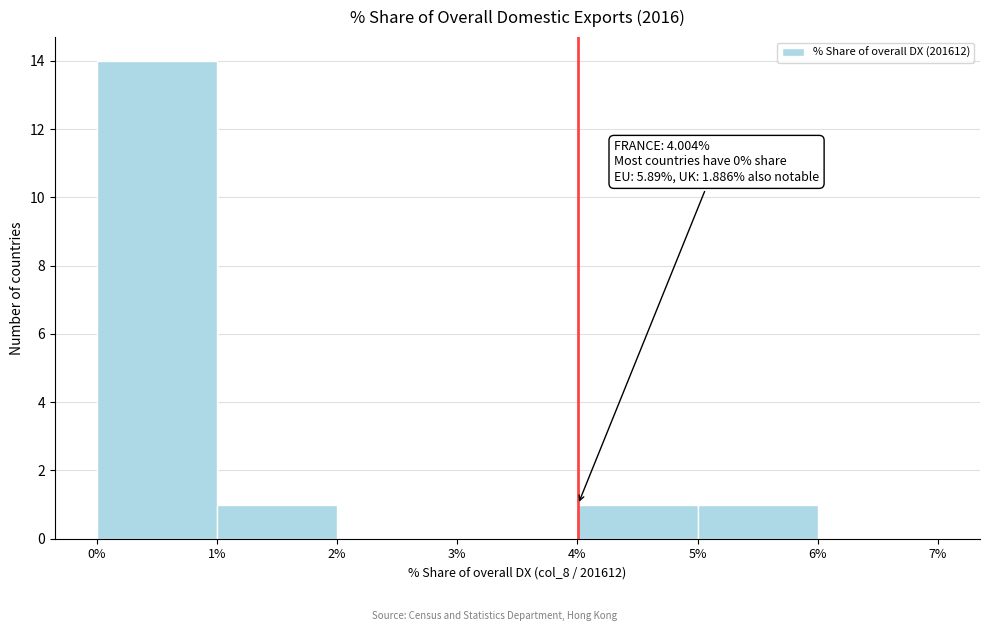

Over which range of the x-axis is the bar tallest?

0% to 1%